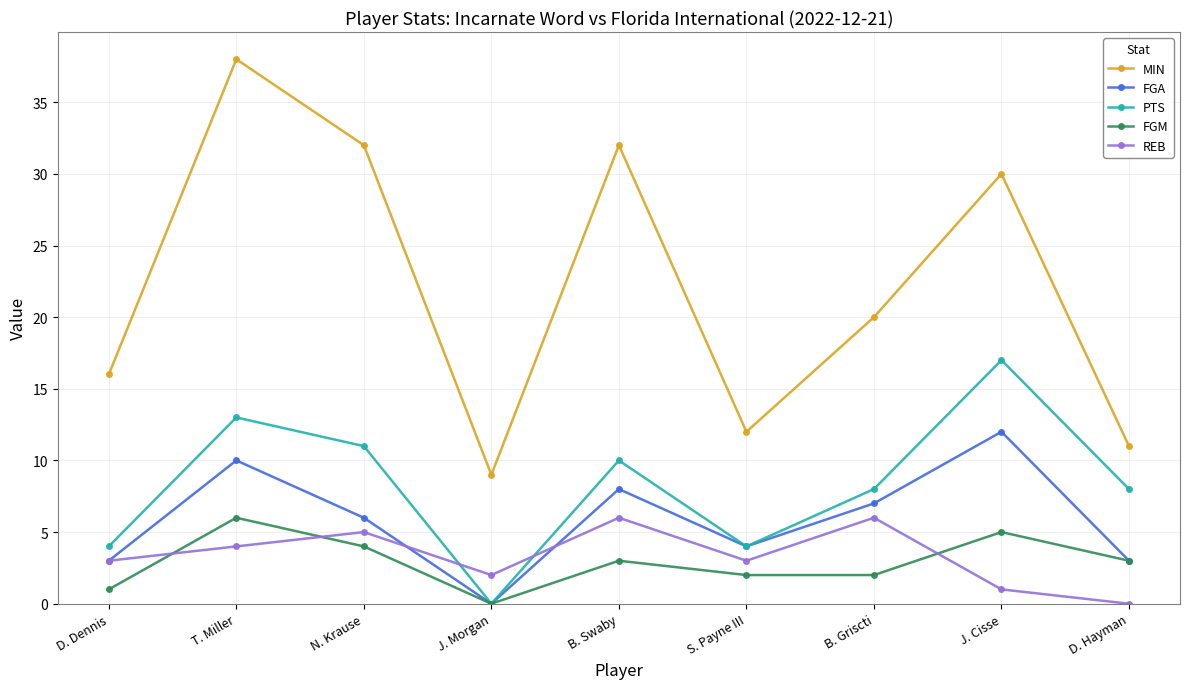

What is the total value across all series at S. Payne III?

25